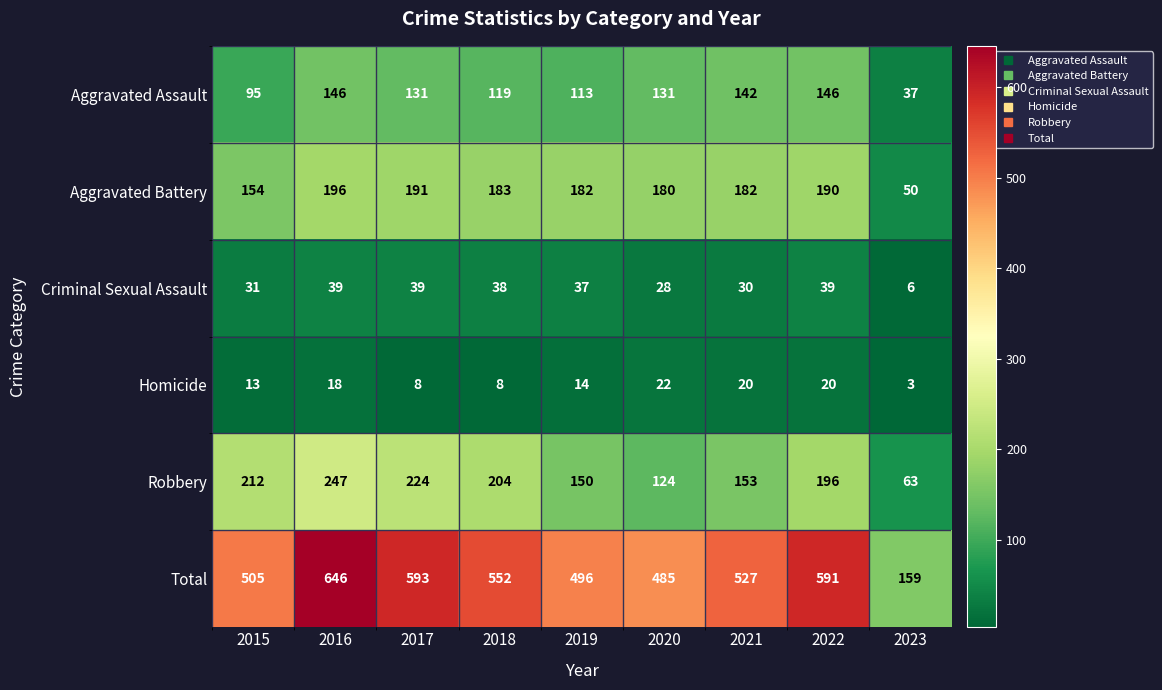

At which label does Homicide first exceed 14?

2016